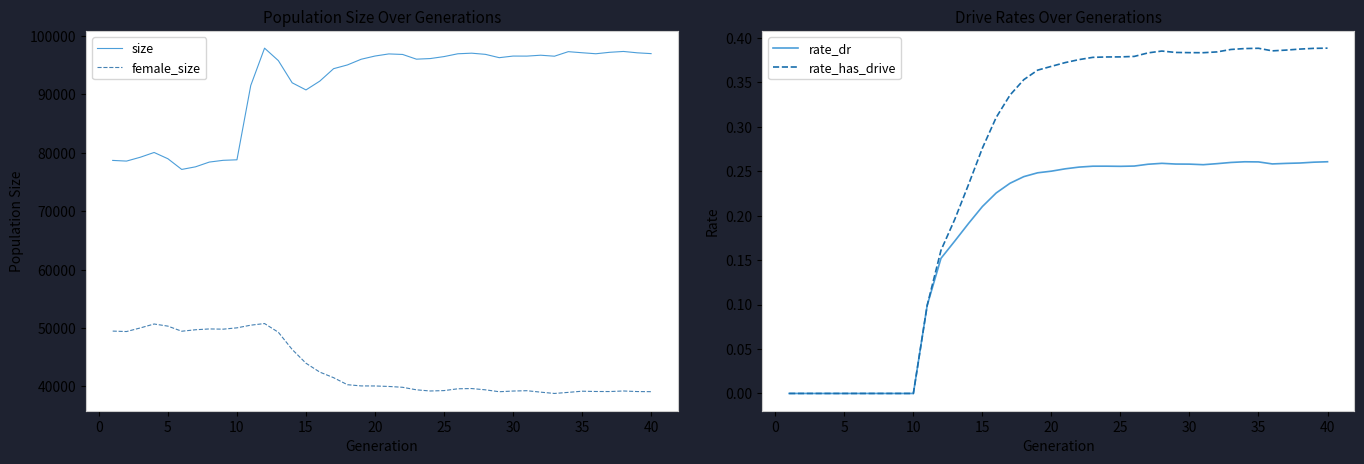

True or false: size and female_size intersect in this chart.

False